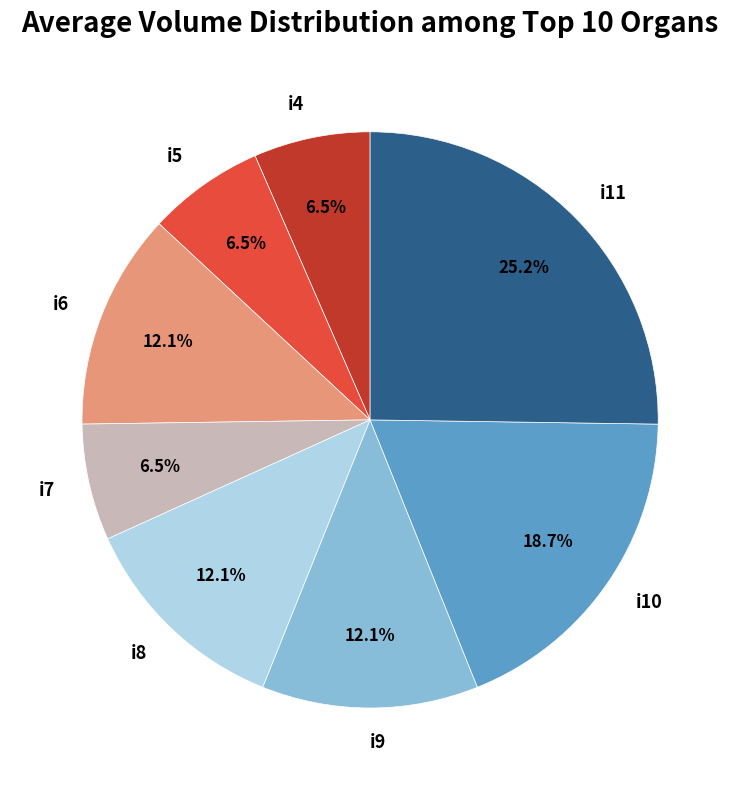

Which category has the biggest portion of the pie?

i11